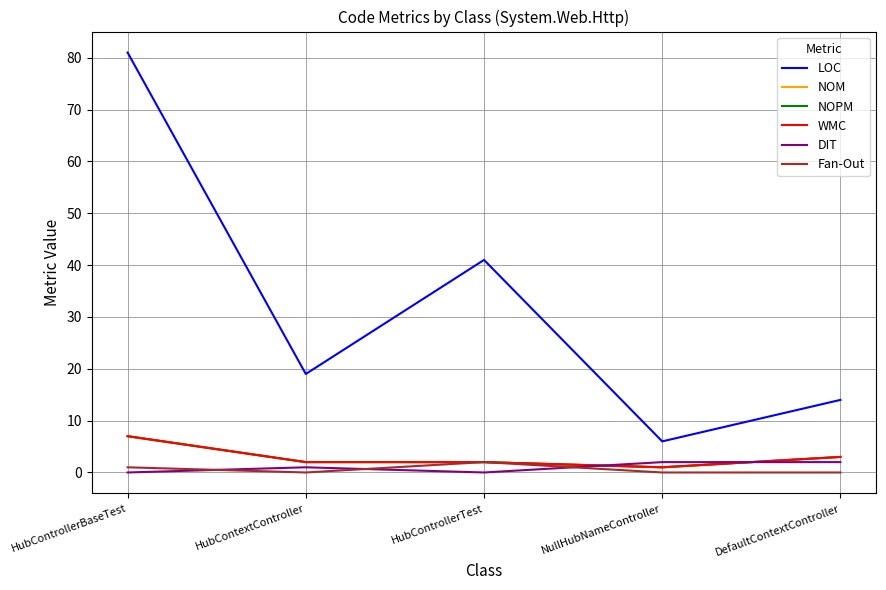

How many NOM values are between 2 and 3?

3